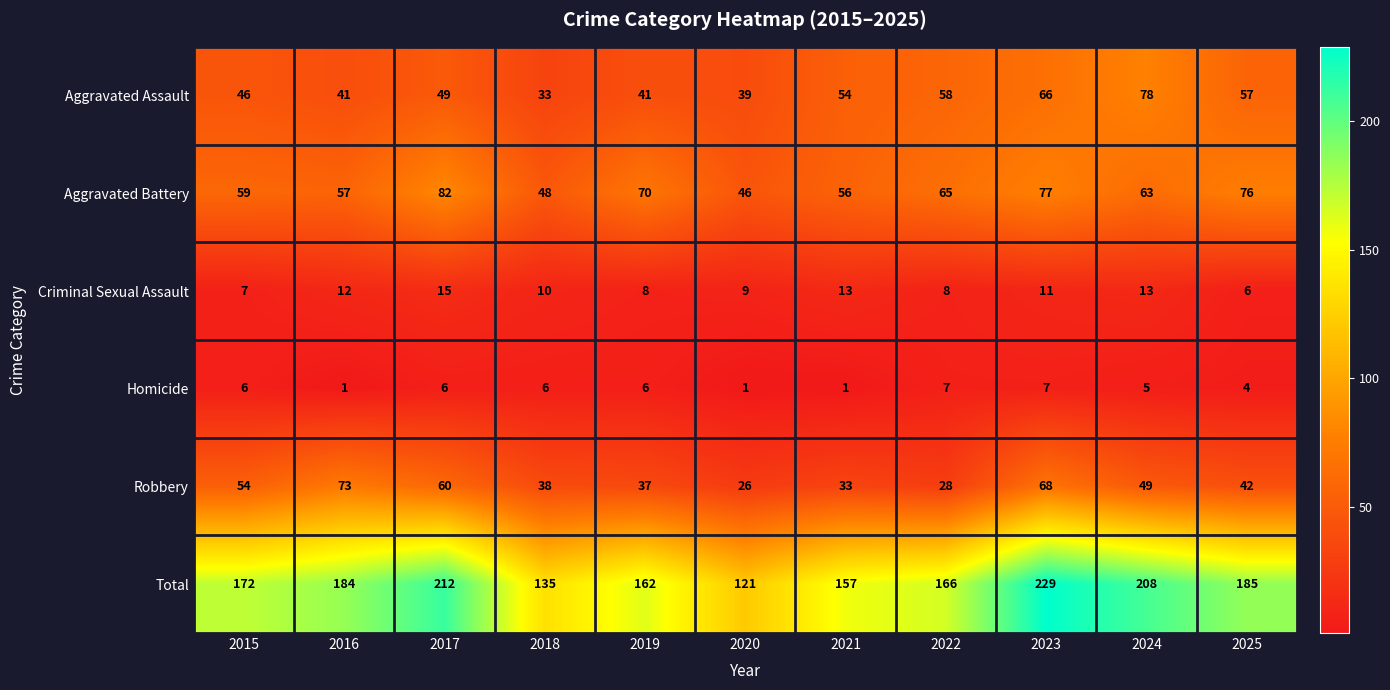

At which label does Criminal Sexual Assault reach its peak?

2017